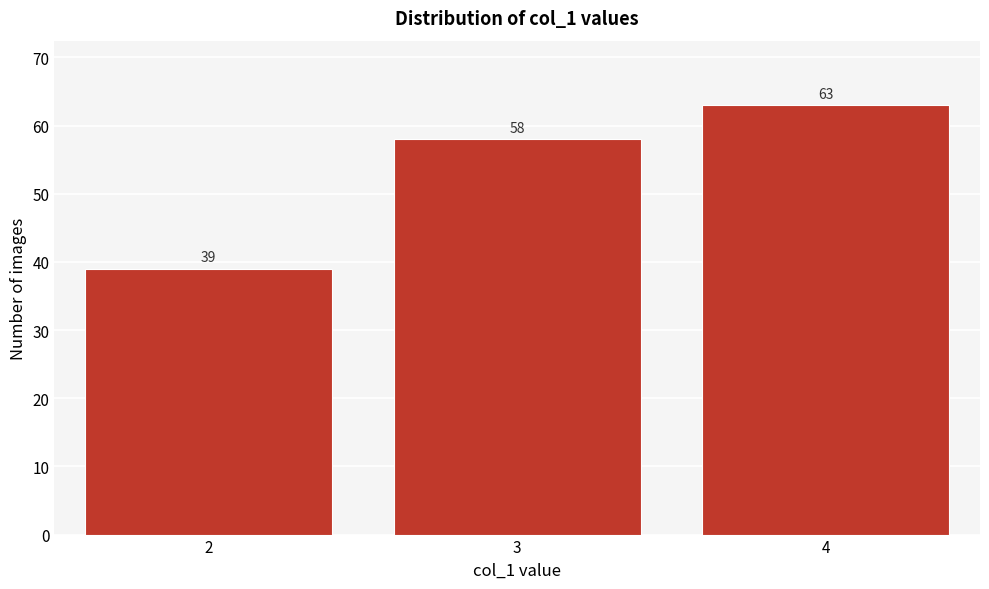

How tall is the bar that spans 3.5 to 4.5 on the x-axis?

63